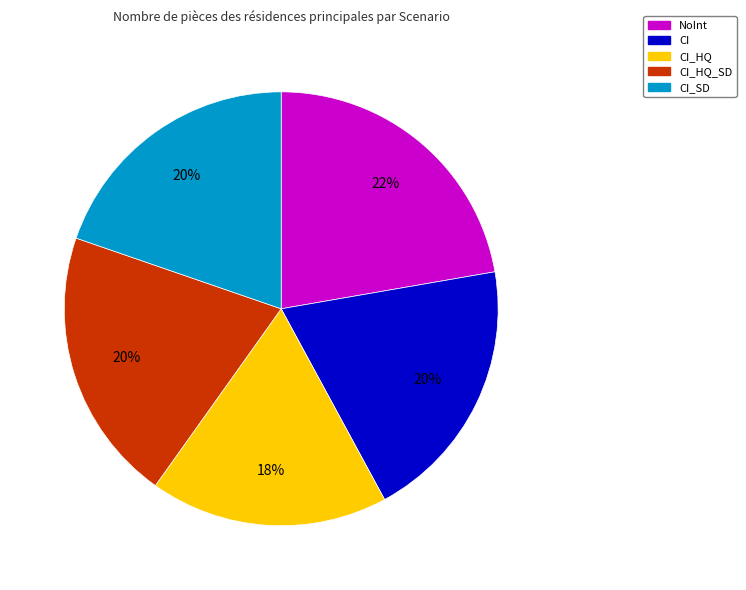

Does any single category account for the majority?

No